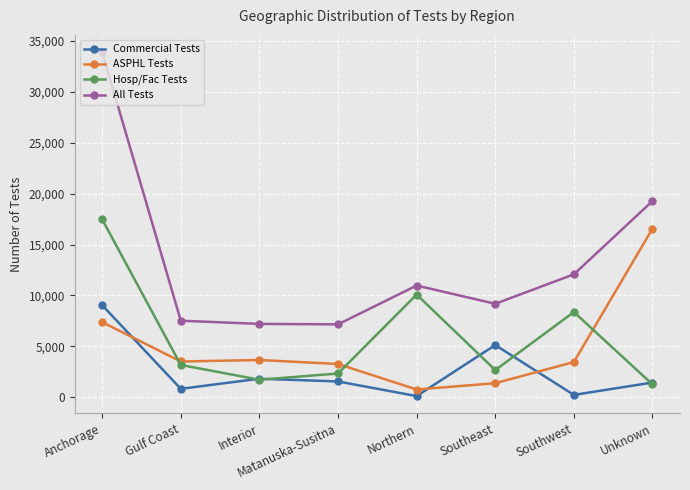

Between Southeast and Southwest, which series saw the biggest shift?

Hosp/Fac Tests